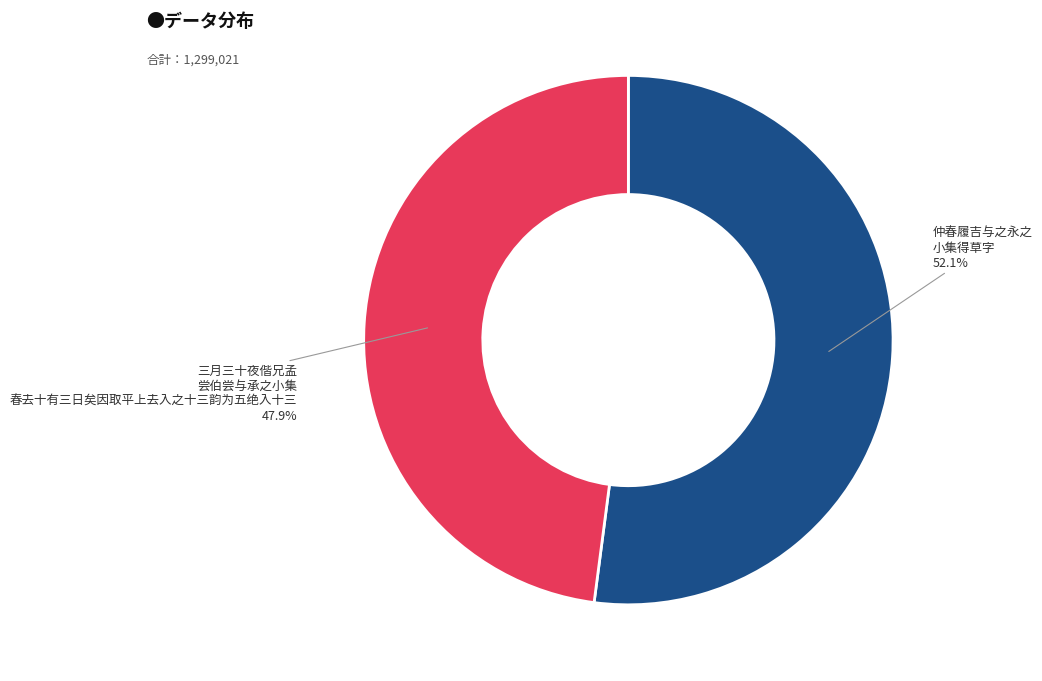

Is there a majority slice in this chart?

Yes